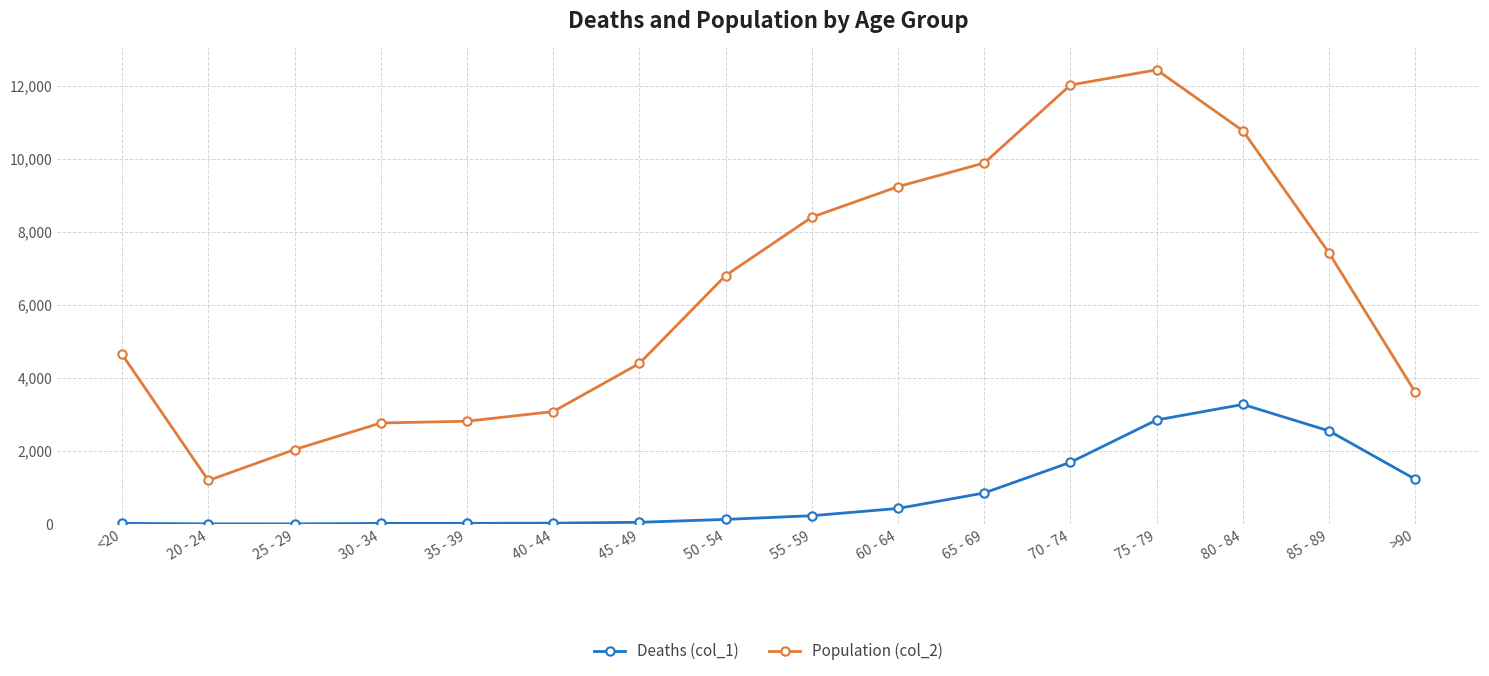

Rank the series by their maximum value, from highest to lowest.

Population (col_2), Deaths (col_1)